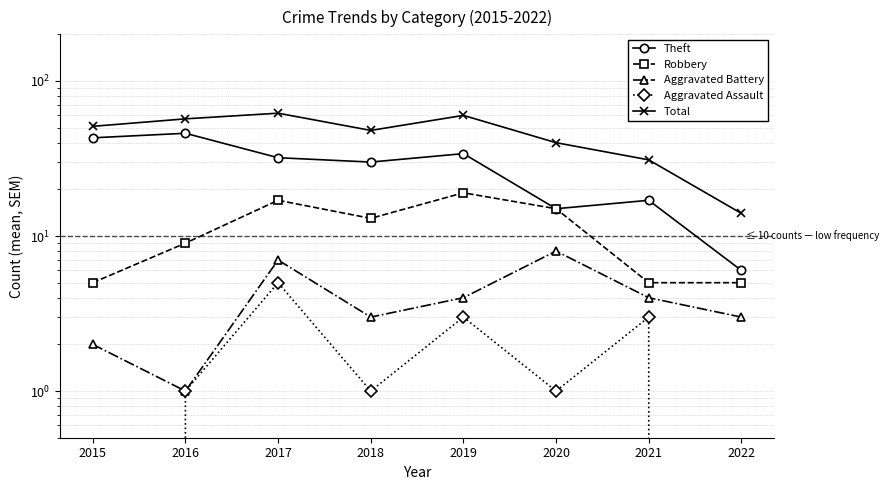

How many values in the Total series are below 51?

4